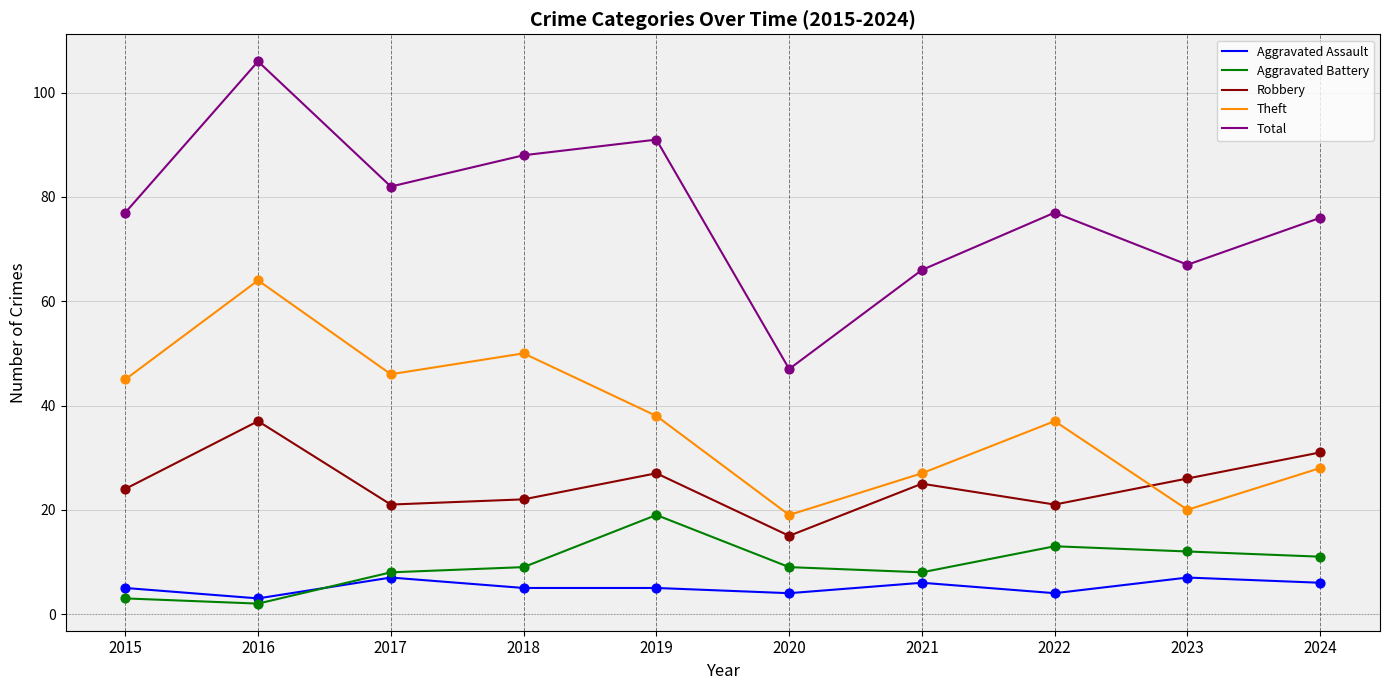

Which series has the widest spread of values?

Total